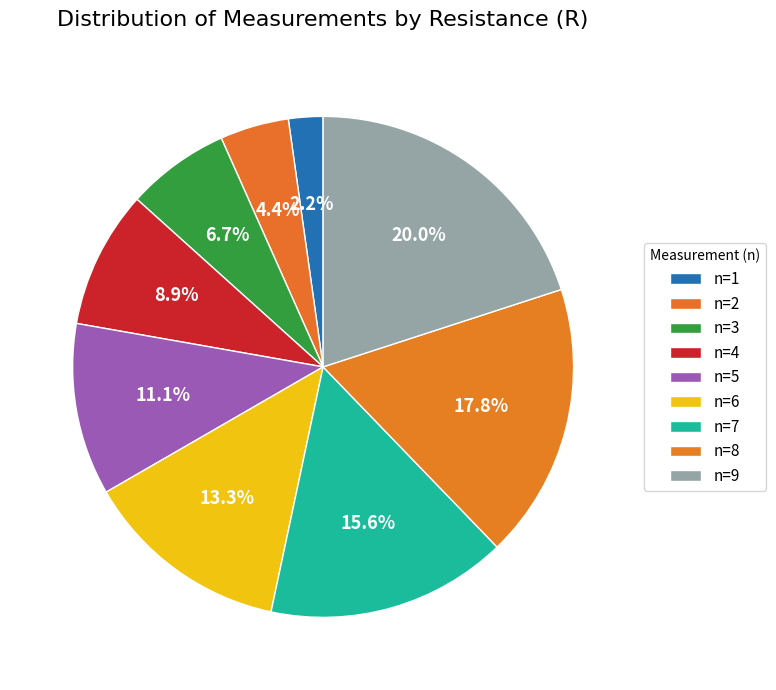

To the nearest percent, what portion does n=1 represent?

2%